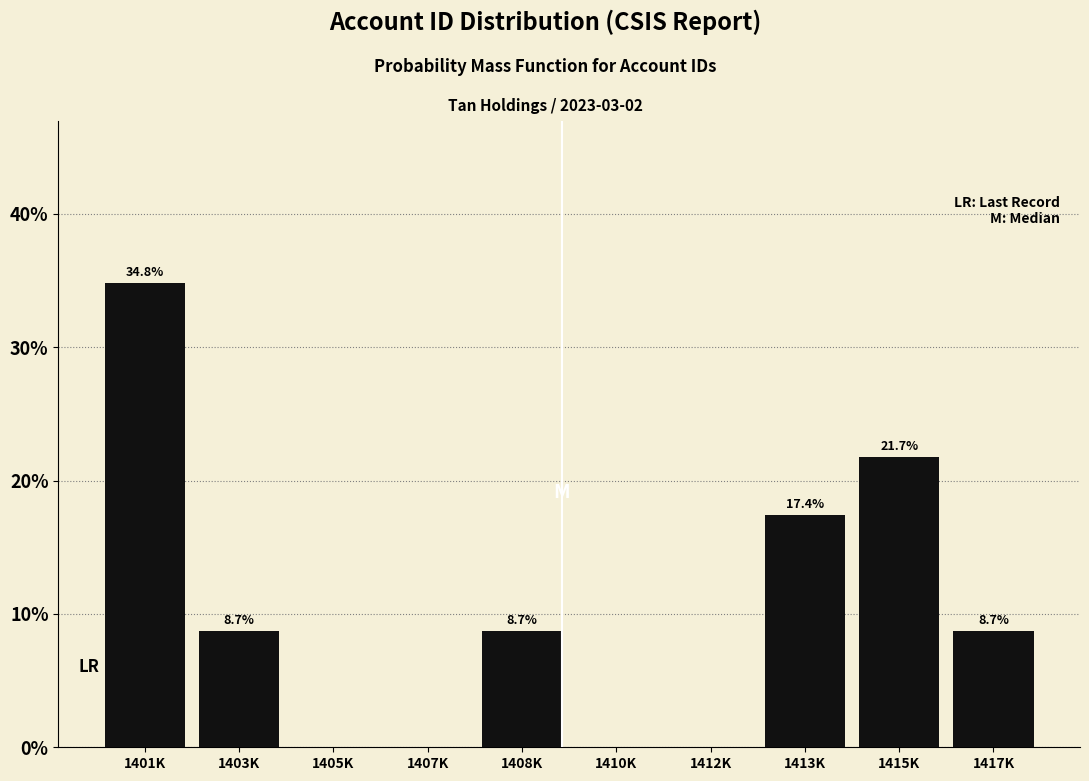

Reading left to right, what are all the values shown in this chart?

1401K=34.8	1403K=8.7	1405K=0.0	1407K=0.0	1408K=8.7	1410K=0.0	1412K=0.0	1413K=17.4	1415K=21.7	1417K=8.7